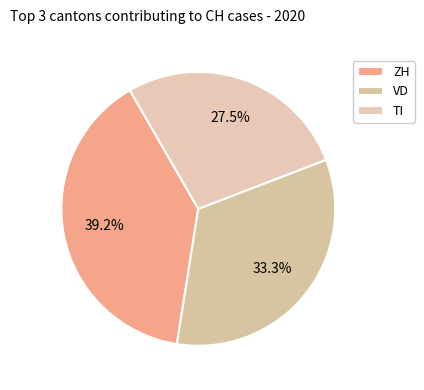

What is the total percentage of VD and ZH?

72.5%